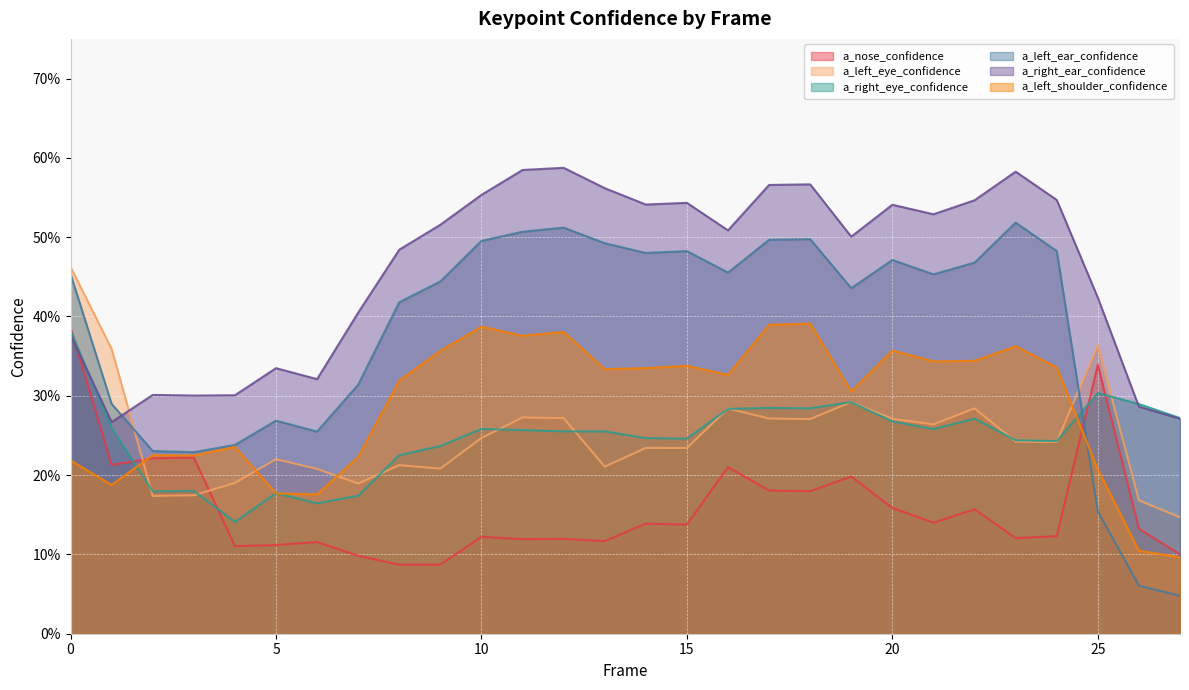

What is the sum of the a_nose_confidence values at 9 and 25?

0.4